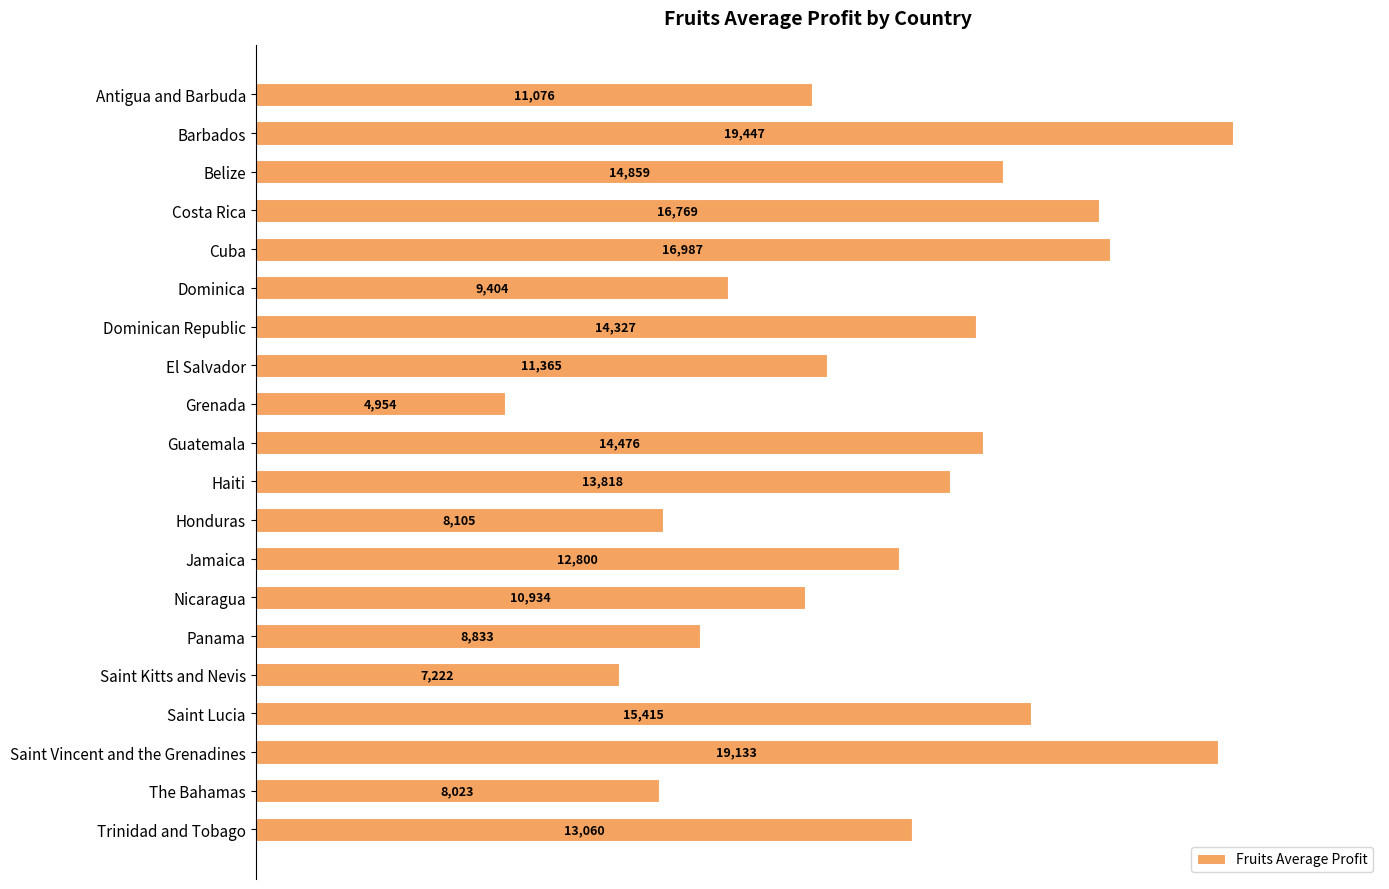

What is the sum of all values?

251005.8